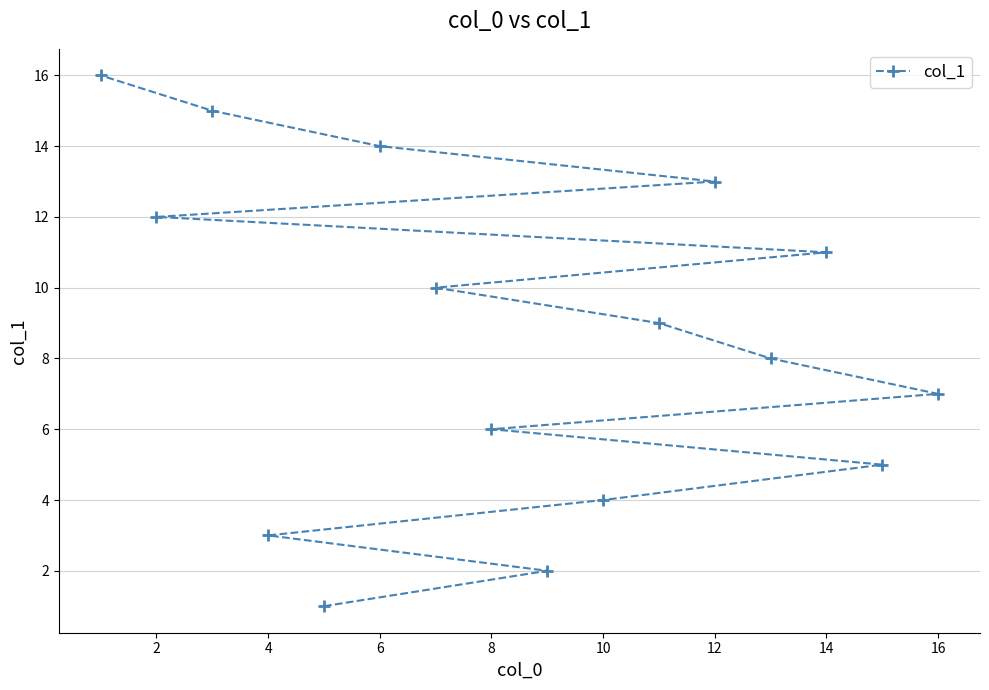

Count the number of categories in the chart.

16